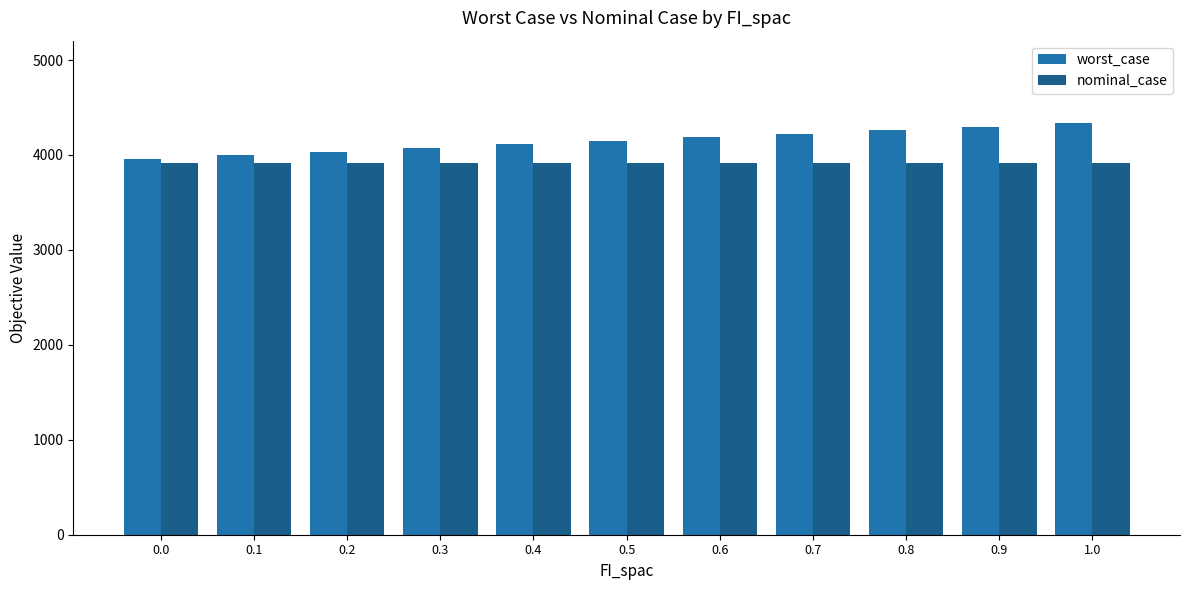

What position from the left is 0.2?

3